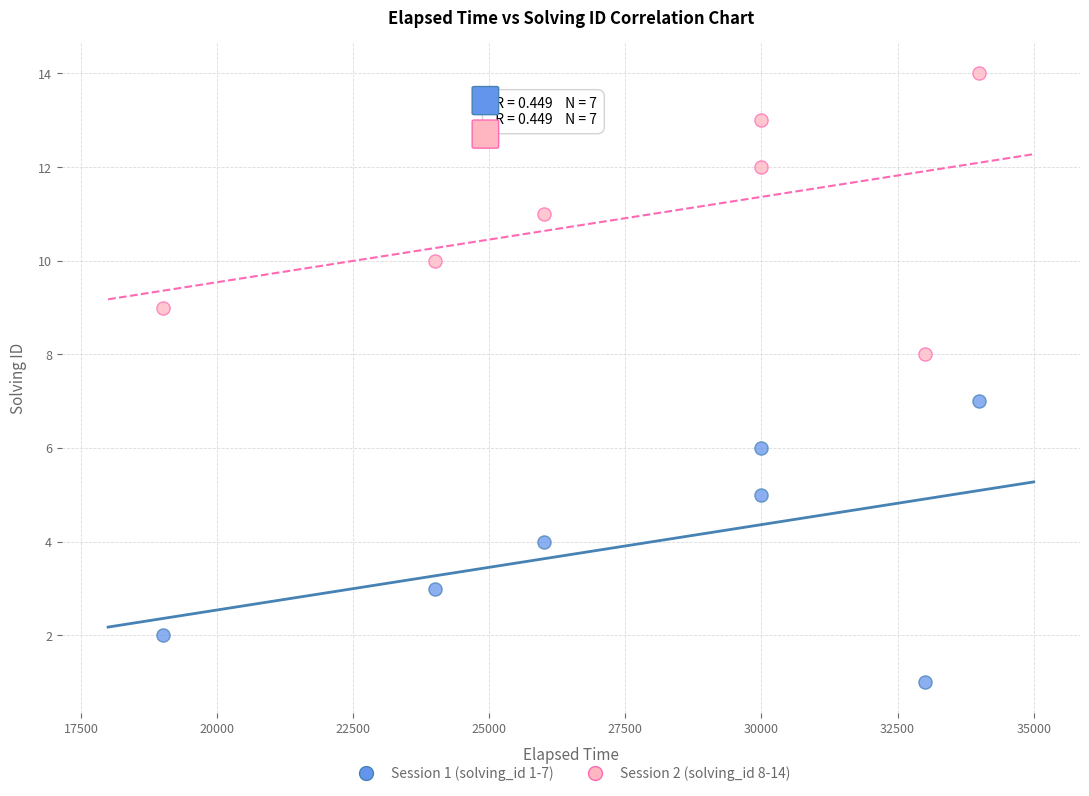

What is the X range (max minus min) for the scatter plot?

15000